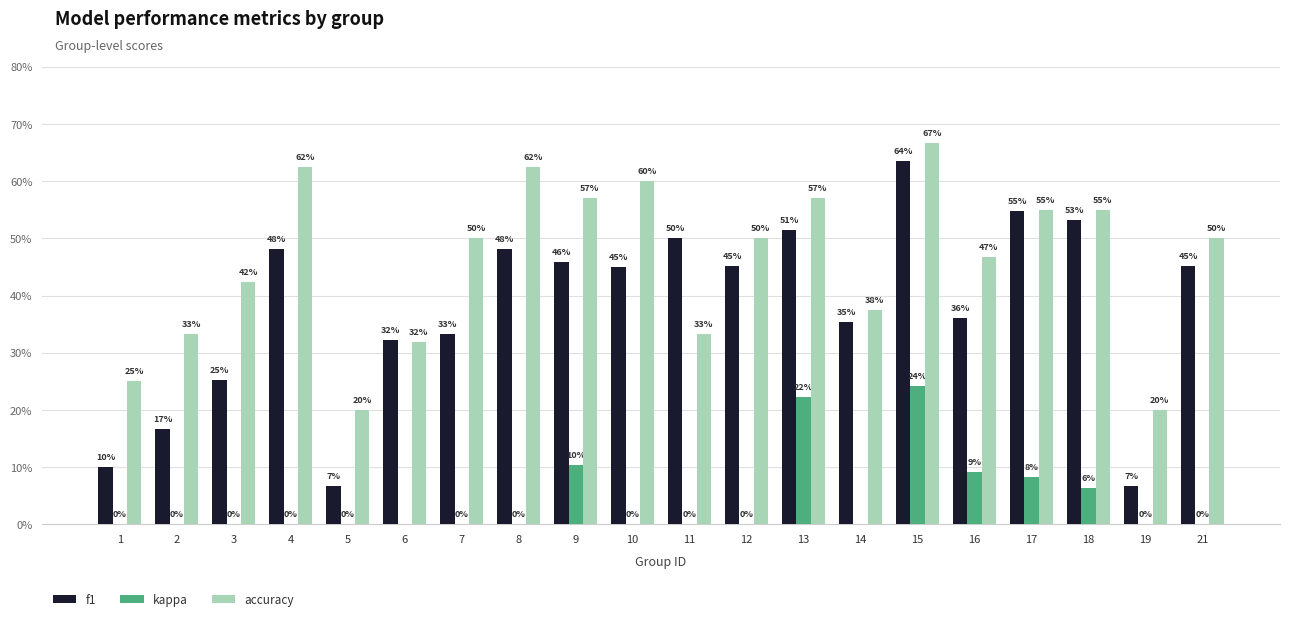

The f1 series shows 0.1 at 5. True or false?

True